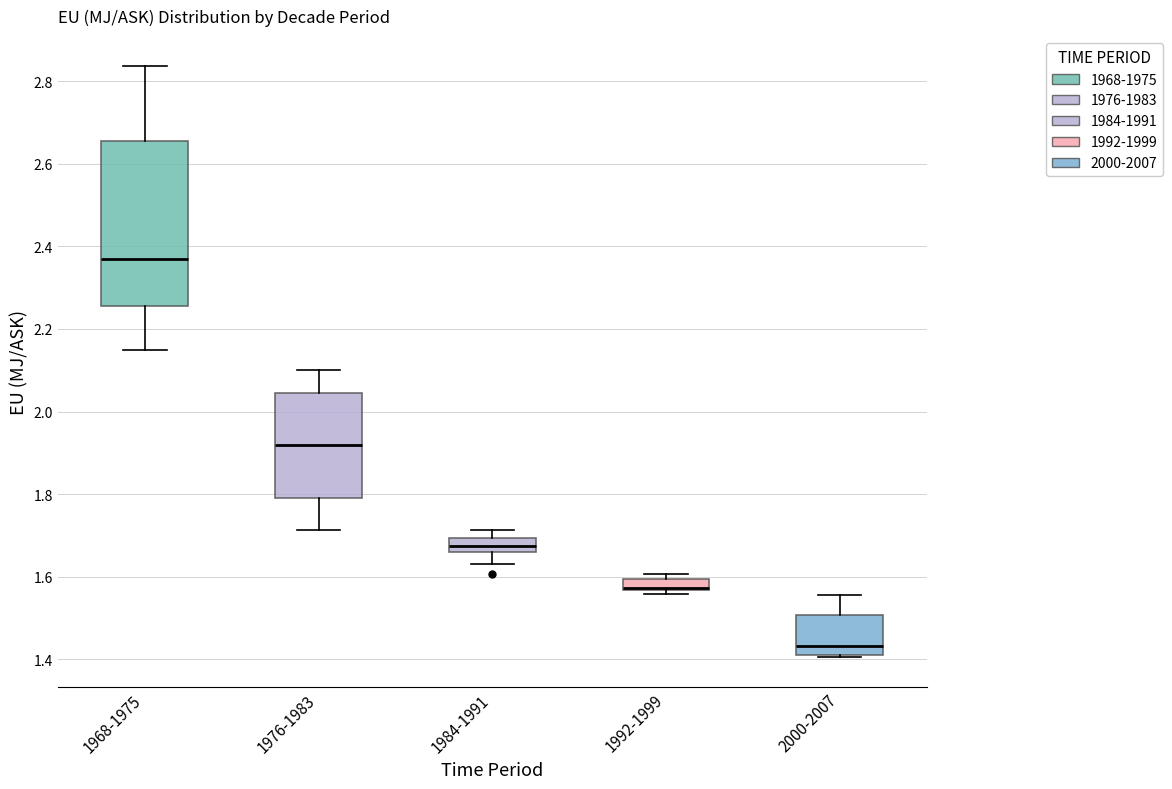

Comparing the boxes themselves (not the whiskers), which one is the tallest?

1968-1975